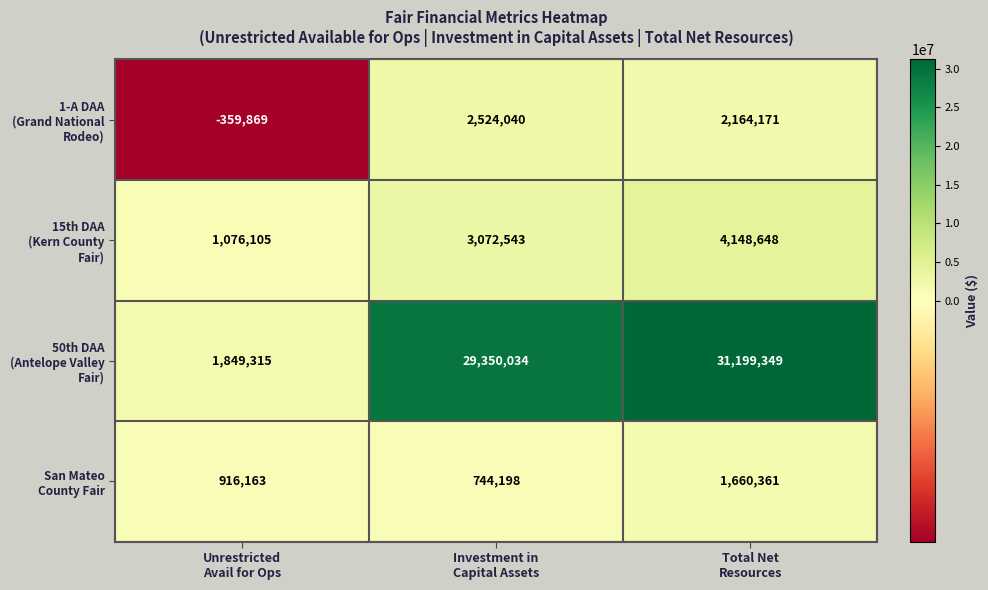

What is the greatest value displayed?

31199349